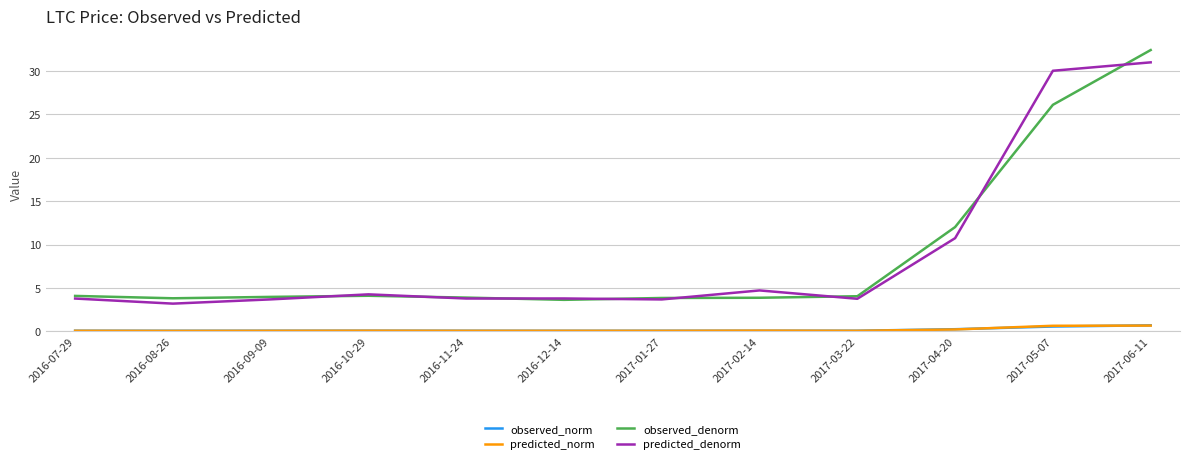

What is the difference between the highest and lowest values at 2016-11-24?

3.8